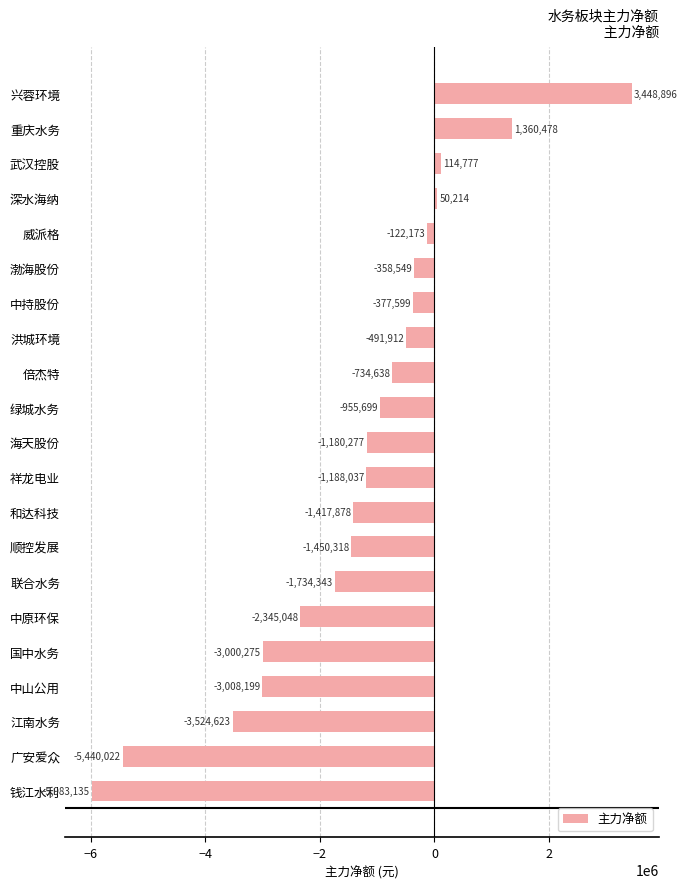

Between 中持股份 and 重庆水务, which is larger?

重庆水务